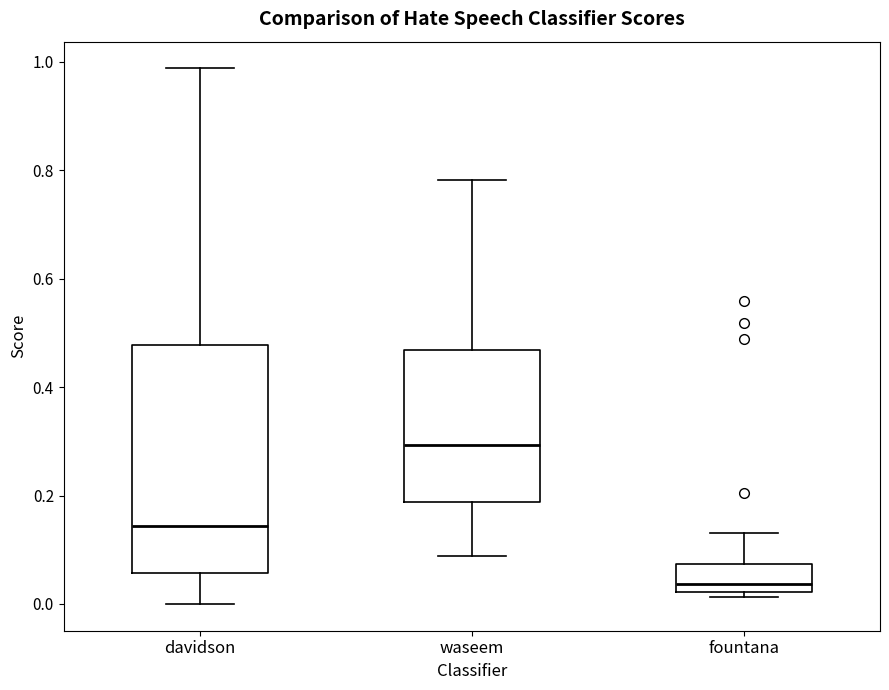

Comparing the boxes themselves (not the whiskers), which one is the tallest?

davidson